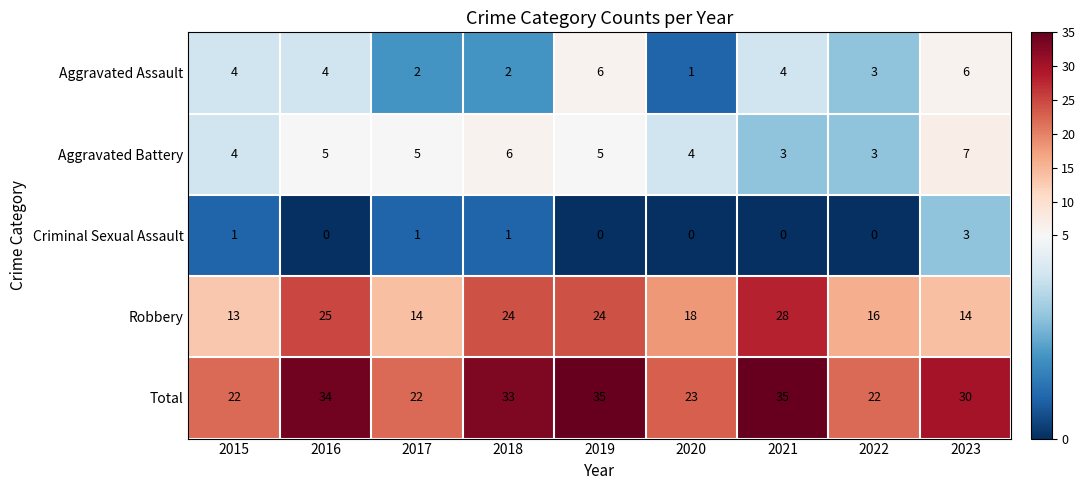

At how many categories does at least one series exceed 14?

9